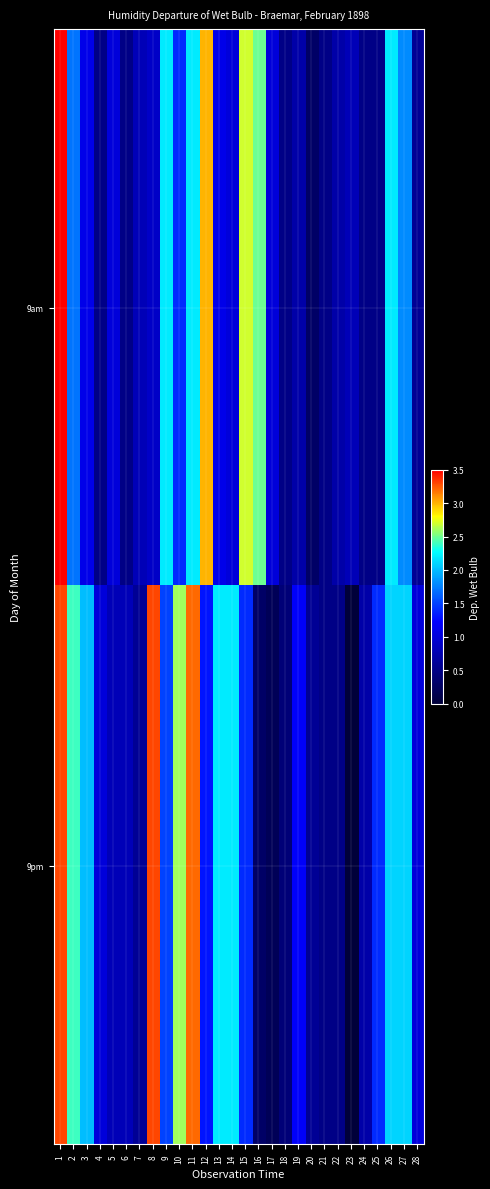

Which series has the largest range (max minus min)?

9am